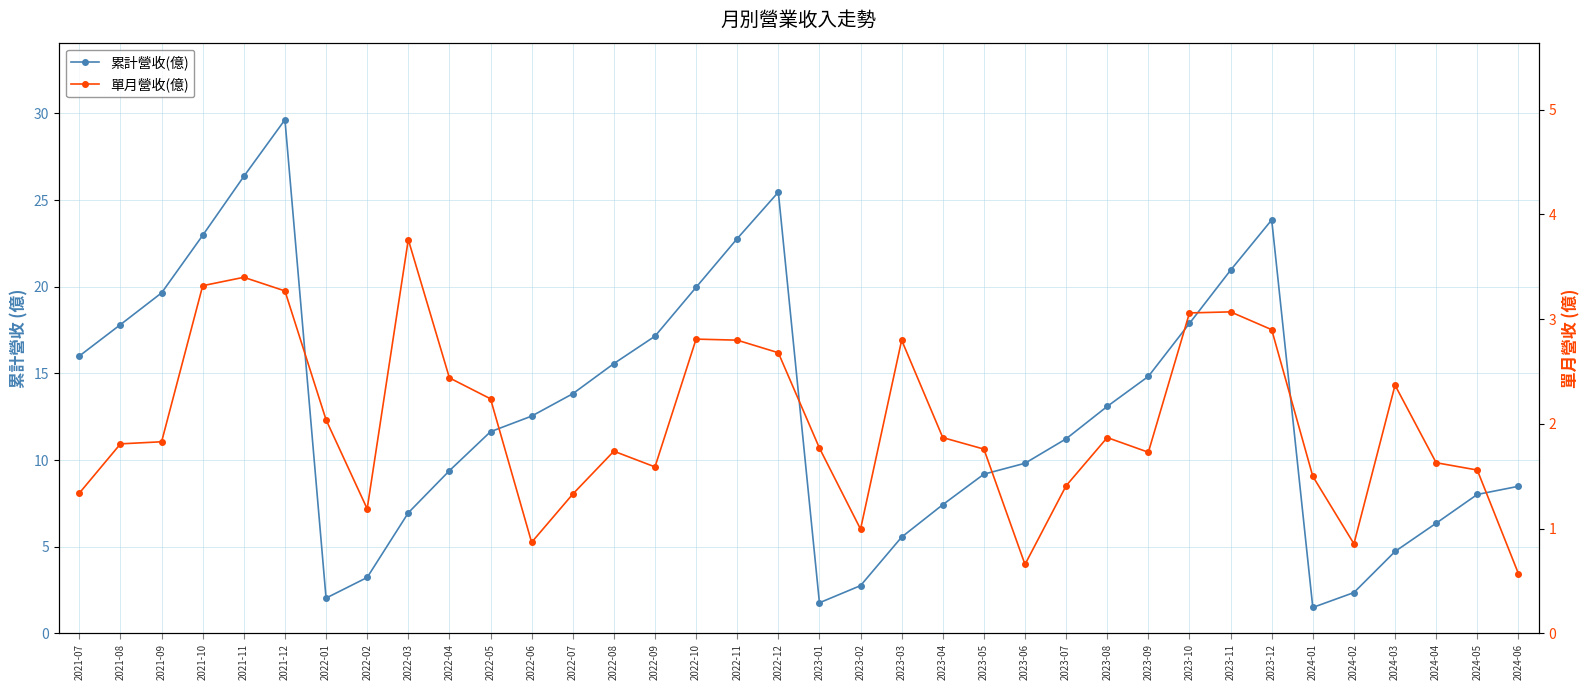

Which has a higher value, 2022-12 or 2023-10?

2022-12